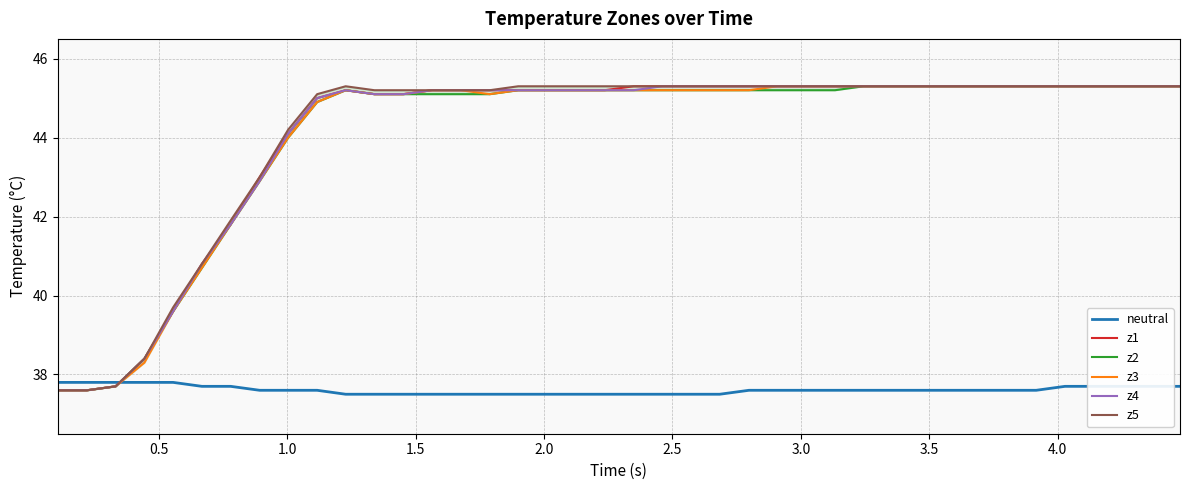

What is the maximum value for z1?

45.3